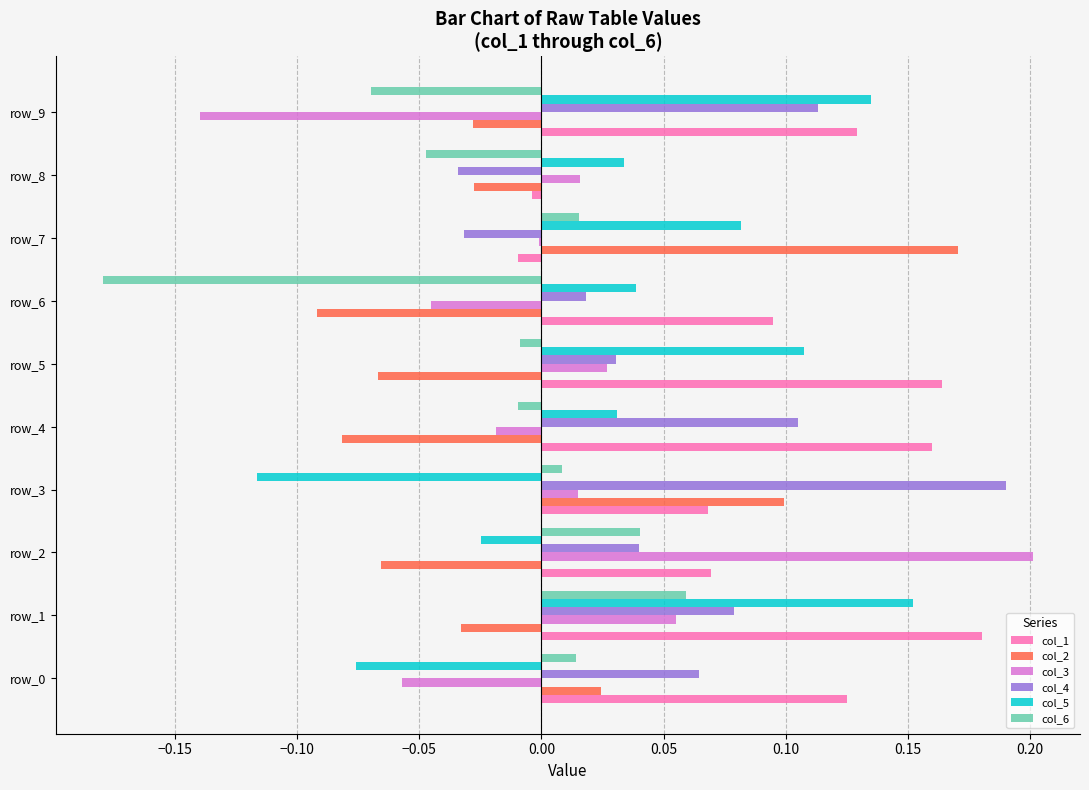

At which label is col_1 closest to 0?

row_8